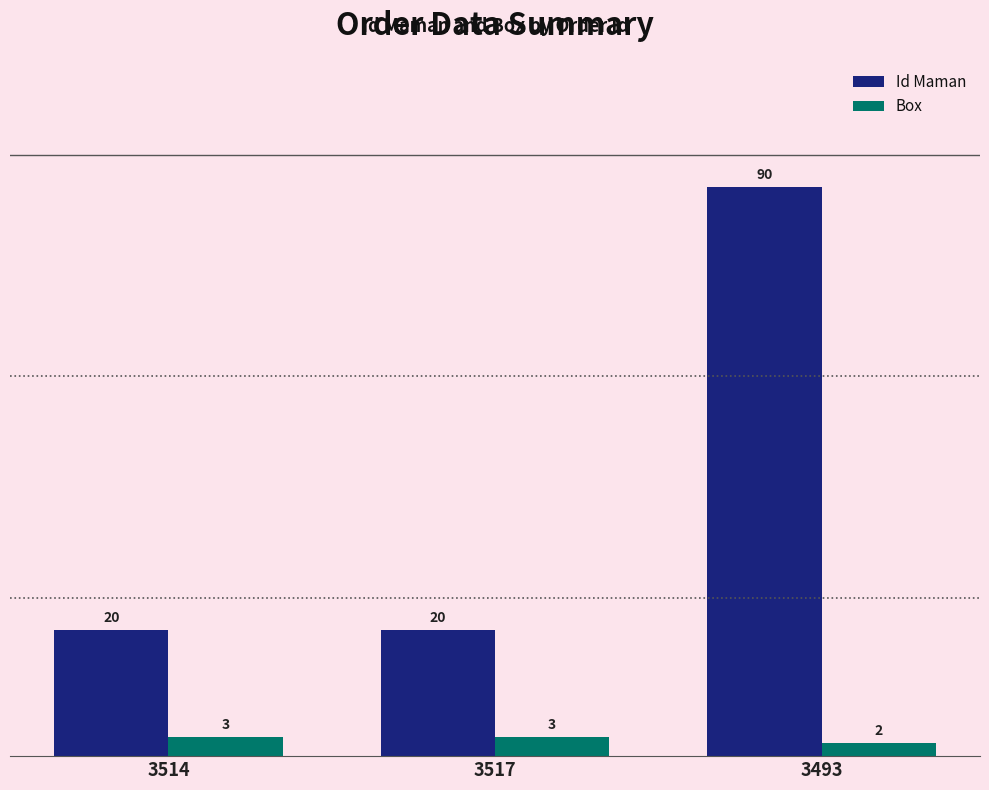

What is the spread (max minus min) of values at 3514?

17